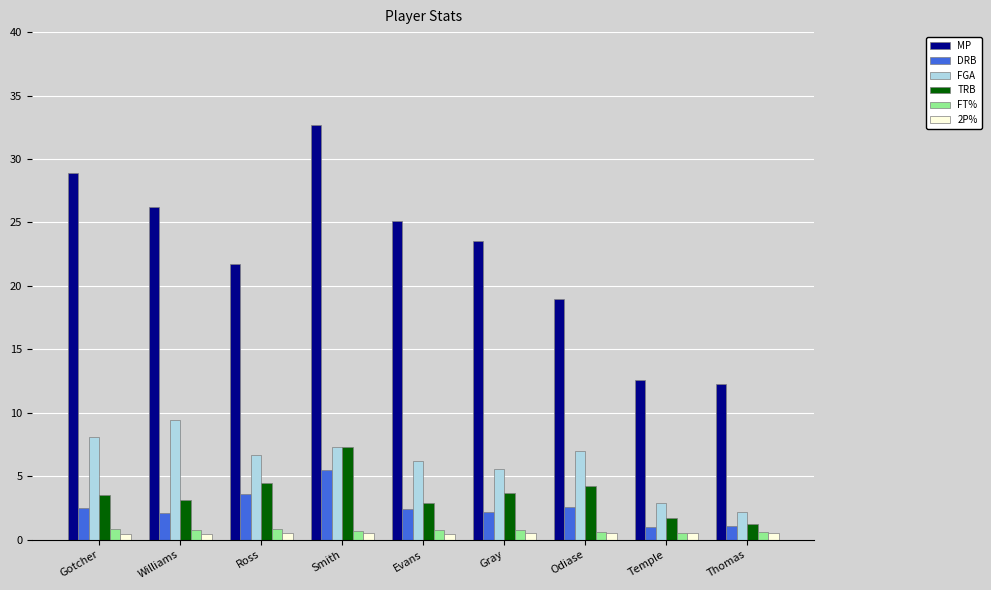

What position from the left is Williams?

2